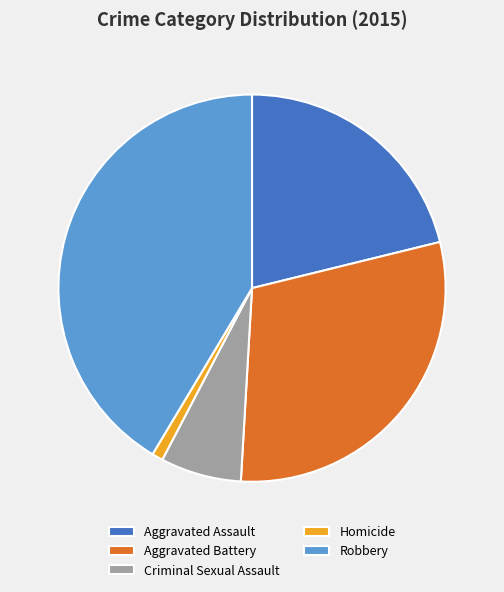

Which category has the biggest portion of the pie?

Robbery